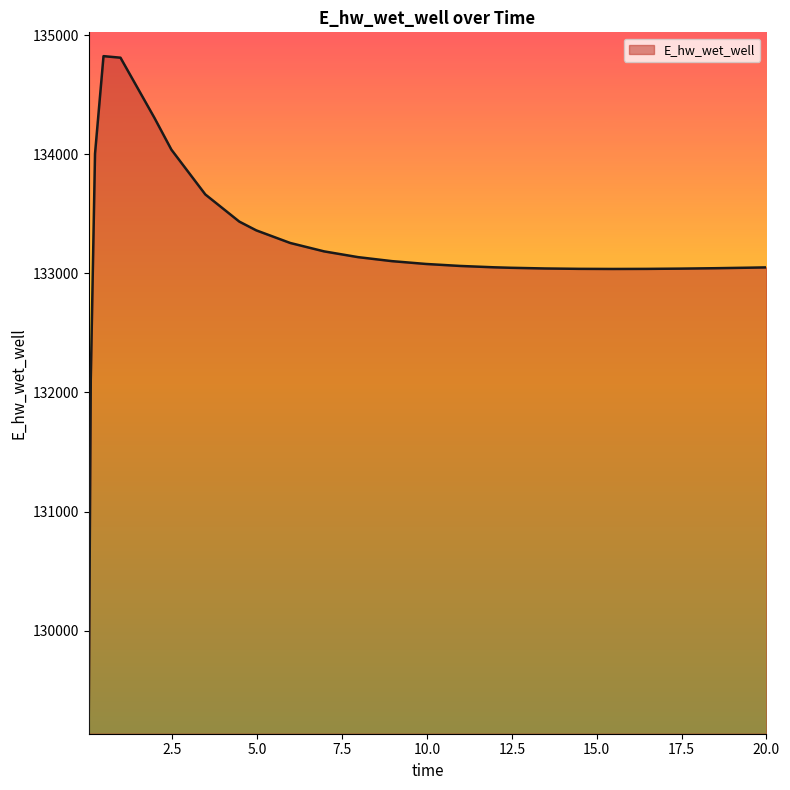

What is the average value?

133191.0